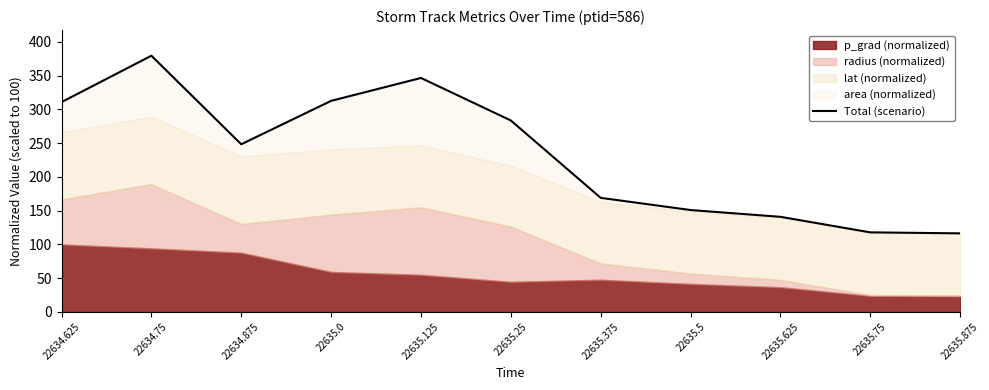

Rank the categories by value from highest to lowest.

22634.75, 22635.125, 22635.0, 22634.625, 22635.25, 22634.875, 22635.375, 22635.5, 22635.625, 22635.75, 22635.875